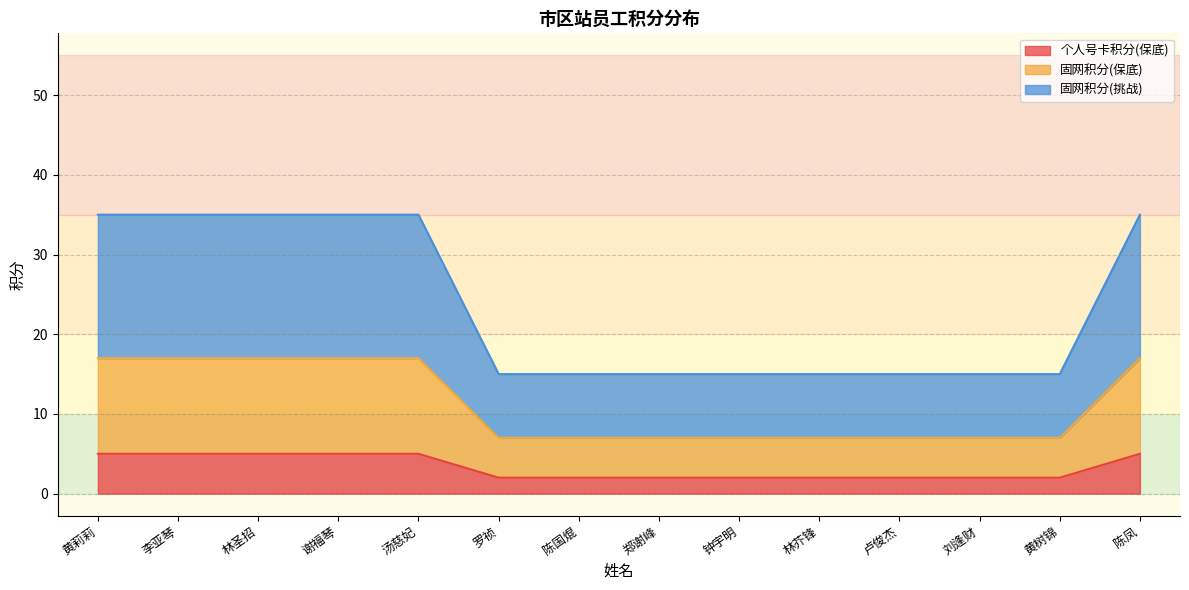

Between 钟宇明 and 黄莉莉, which is larger?

黄莉莉